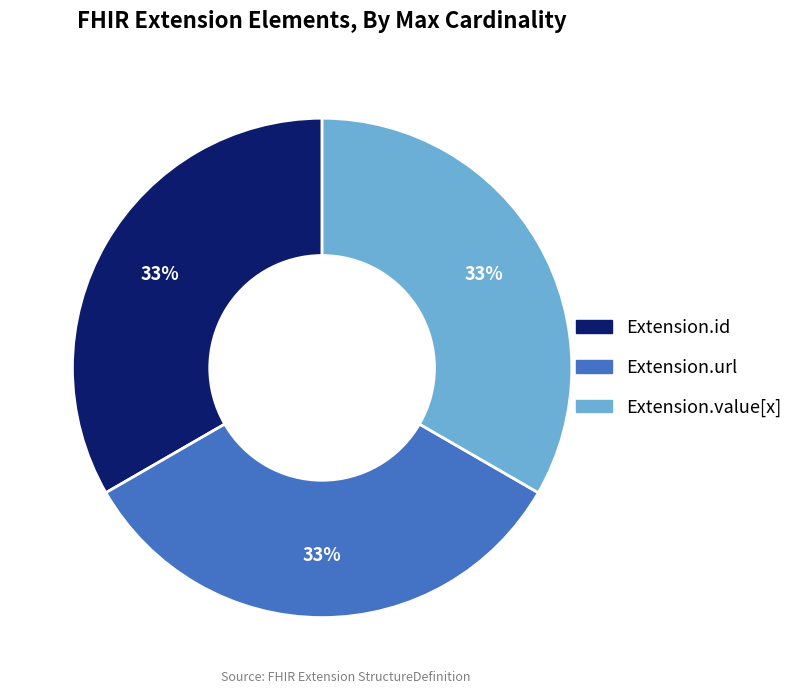

To the nearest percent, what is the average slice percentage?

33%